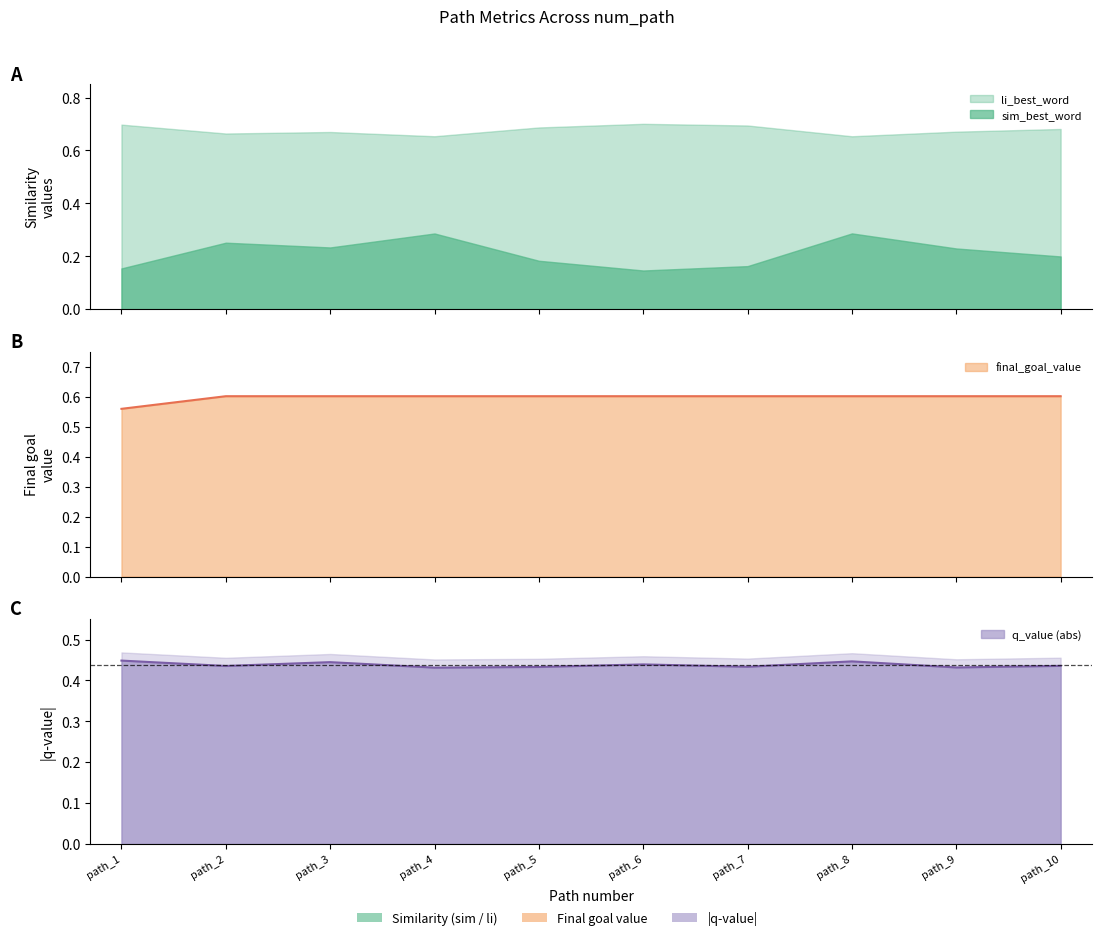

At which category does the chart reach its minimum across all series?

path_4